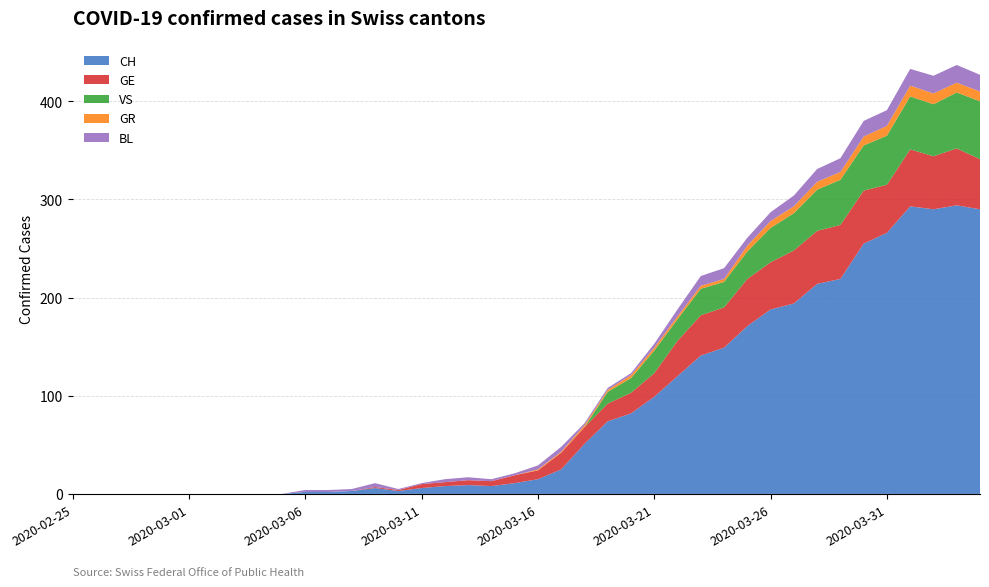

Reading right to left, what are all the values shown in this chart?

BL: 17	18	18	17	16	16	14	13	11	9	8	11	10	7	4	2	2	2	5	4	2	2	3	3	1	1	4	2	2	2	0	0	0	0	0	0	0	0	0	0
GE: 51	58	54	58	49	54	55	54	54	48	48	41	41	36	24	21	18	17	17	9	8	5	5	4	4	1	1	0	0	0	0	0	0	0	0	0	0	0	0	0
GR: 10	10	11	11	10	9	8	8	7	7	6	3	3	3	3	3	2	2	1	1	0	0	0	0	0	0	0	0	0	0	0	0	0	0	0	0	0	0	0	0
VS: 59	57	53	54	50	46	46	42	38	35	28	26	27	22	23	15	12	0	0	0	0	0	0	0	0	0	0	0	0	0	0	0	0	0	0	0	0	0	0	0
CH: 290	294	290	293	266	255	219	214	194	188	171	149	141	120	99	82	74	51	25	15	11	8	9	8	6	3	6	3	2	2	0	0	0	0	0	0	0	0	0	0